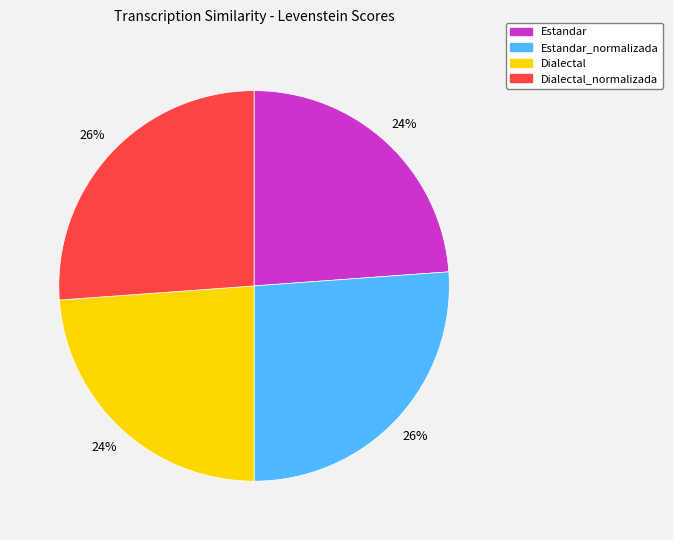

To the nearest percent, what is the difference between the largest and smallest slice percentages?

2%